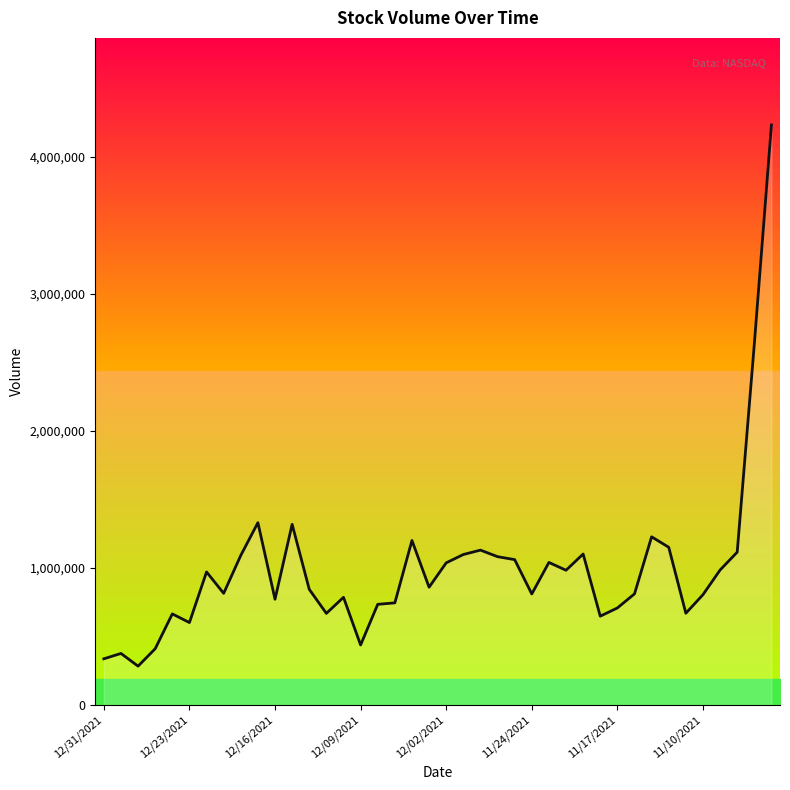

What is the difference between the maximum and minimum values?

3947318